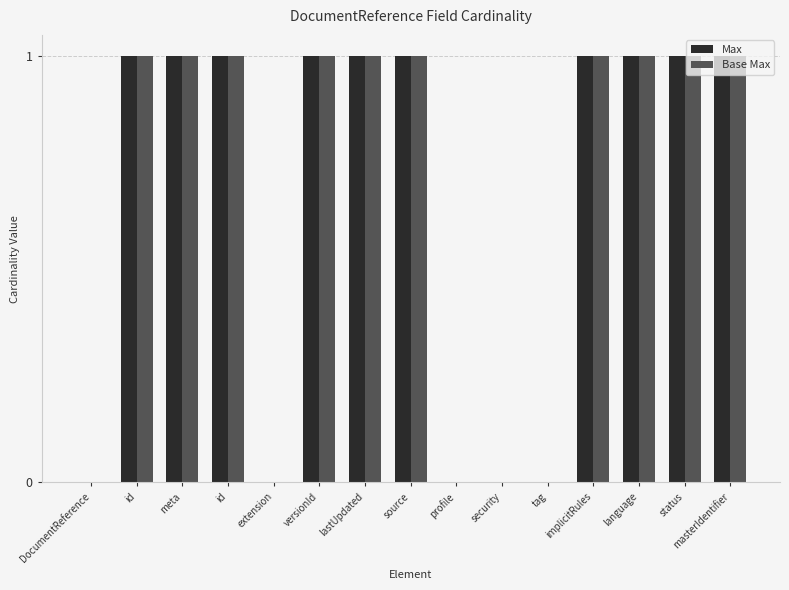

What is the value of the Max bar at the 13th from the left?

1